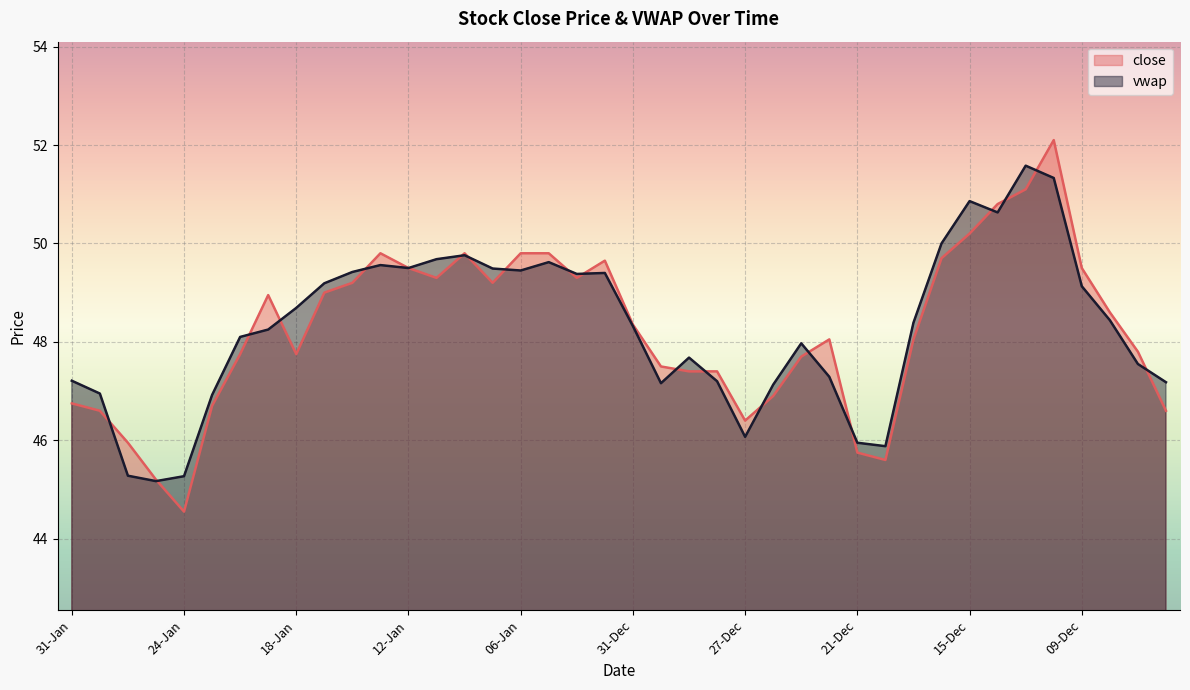

What is the average value of the close series?

48.3